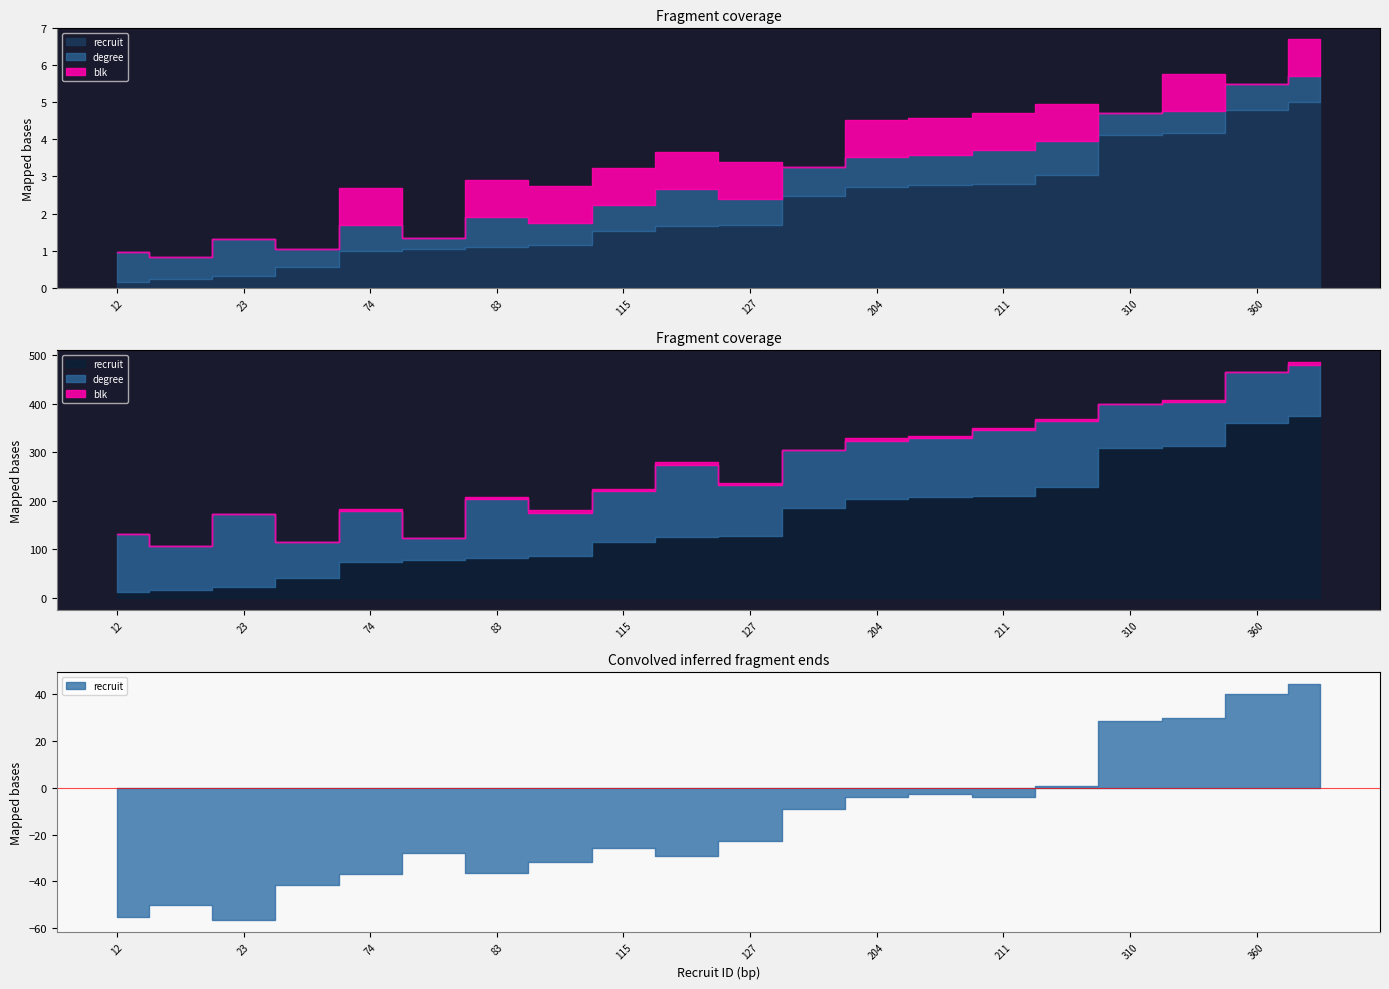

Read the recruit value at 83, to the nearest 10.

80